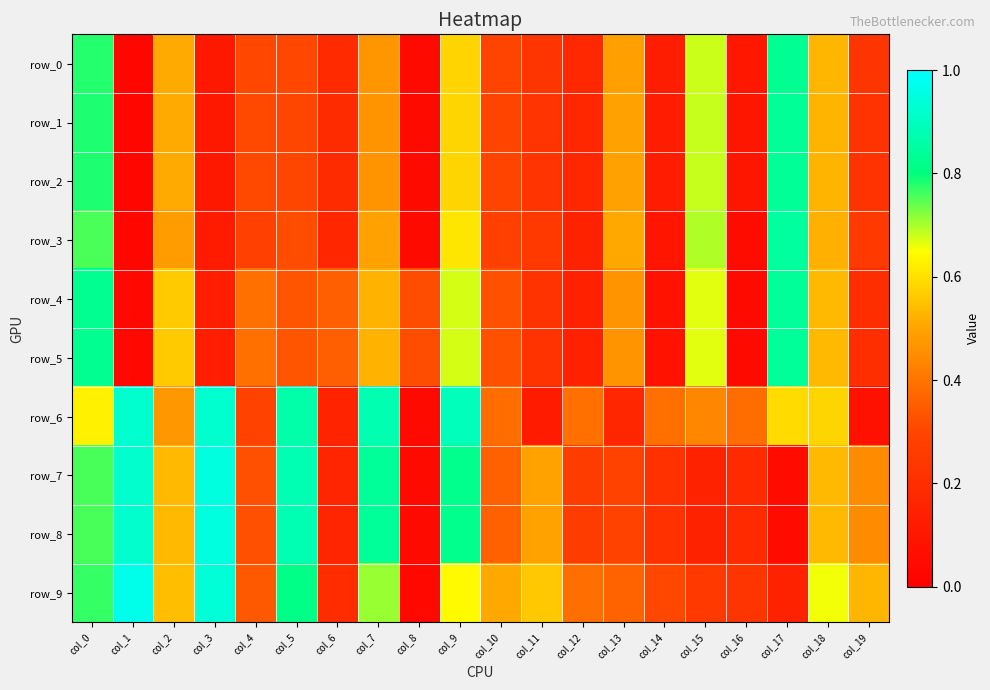

What is the difference between the maximum and minimum values in the row_2 series?

0.8